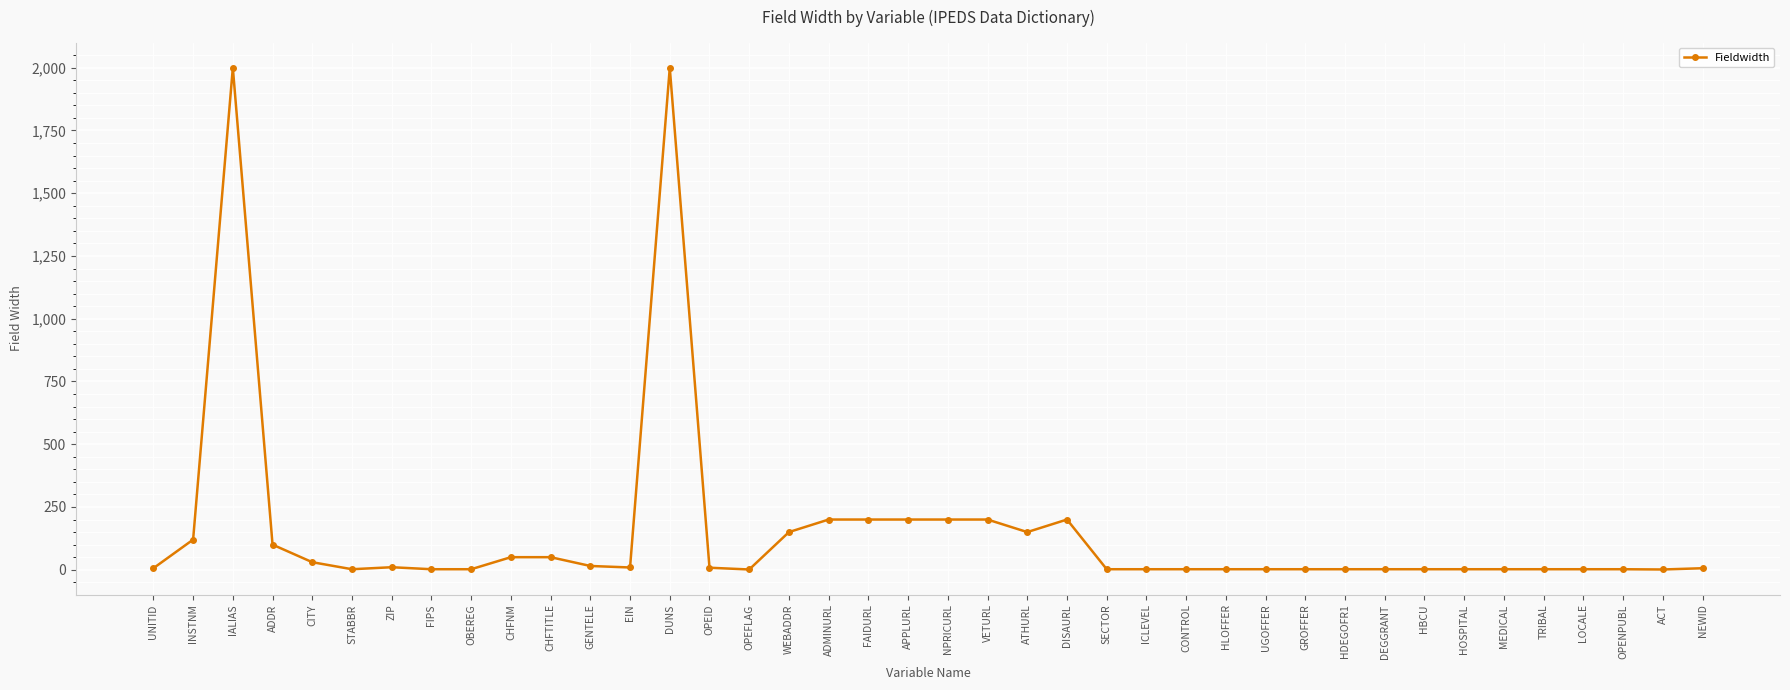

How many lines are shown in the chart?

1